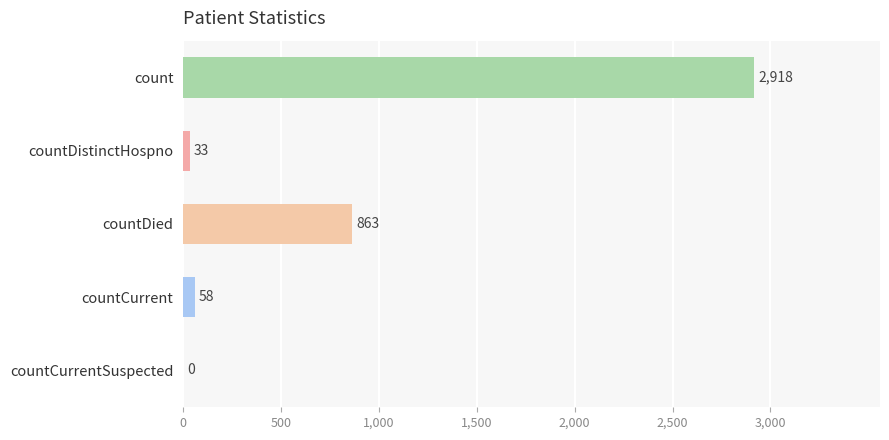

Is it true that the value at countCurrent is 58?

True